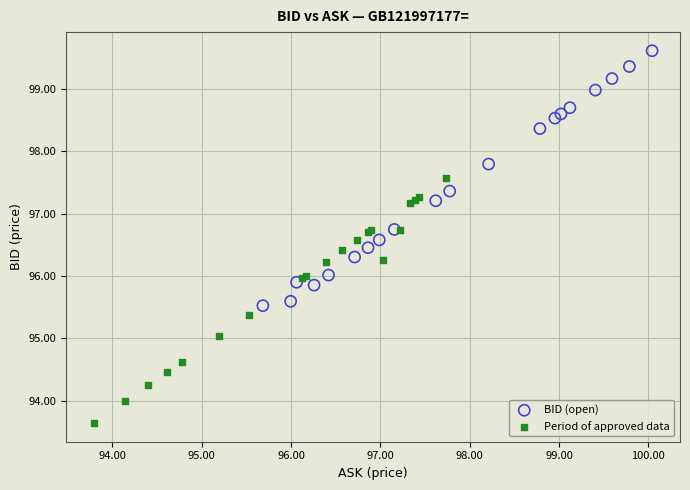

Which series reaches the minimum Y coordinate?

Period of approved data